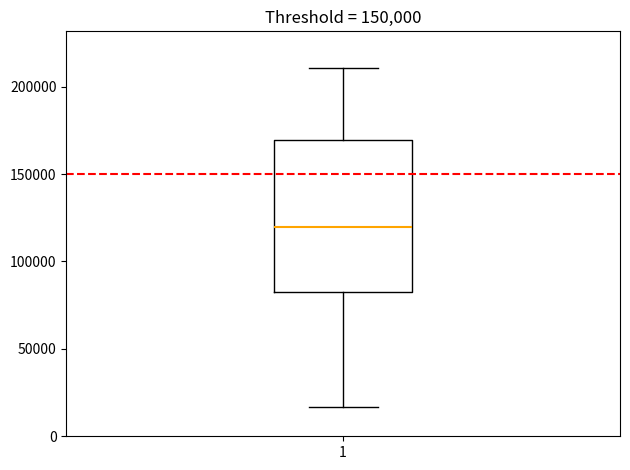

Transcribe this box plot: give where the median line is, the range the box spans, and where the two whiskers end, as read against the y-axis. The values are not printed on the chart, so give them approximately, as read against the axis.

median 120000, box 85000 to 170000, whiskers 15000 to 210000